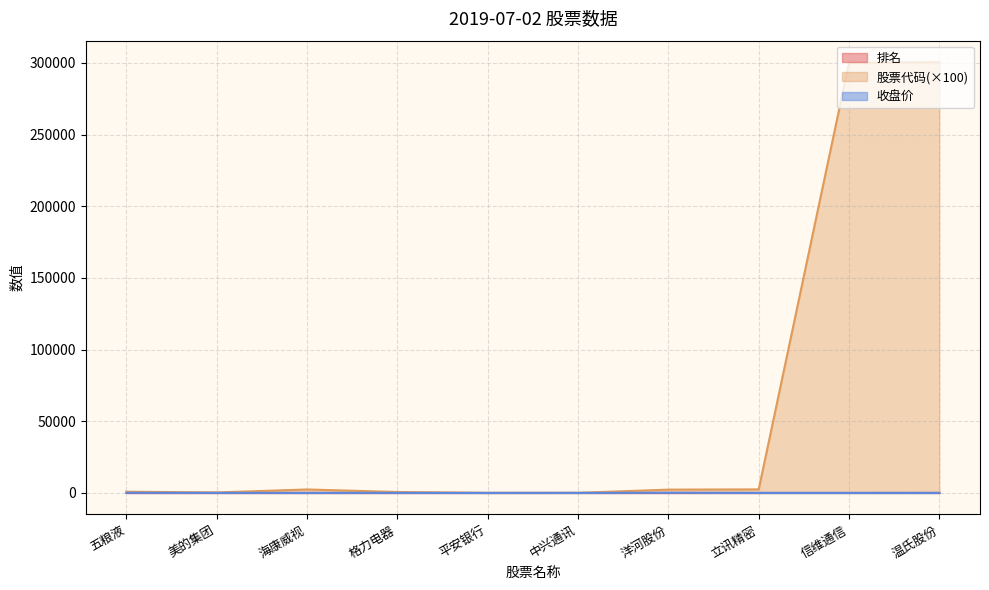

Is the value of 收盘价 at 信维通信 greater than the value of 排名 at 温氏股份?

Yes